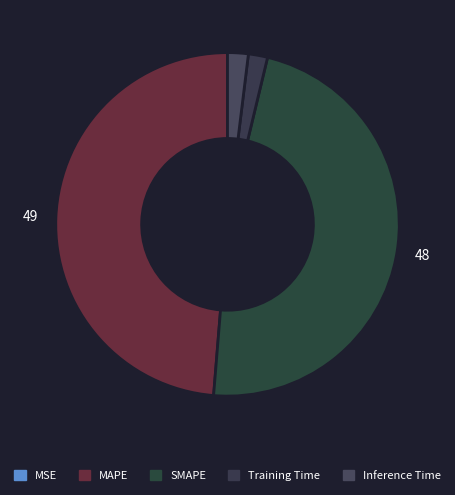

To the nearest percent, what is the difference between the largest and smallest slice percentages?

49%